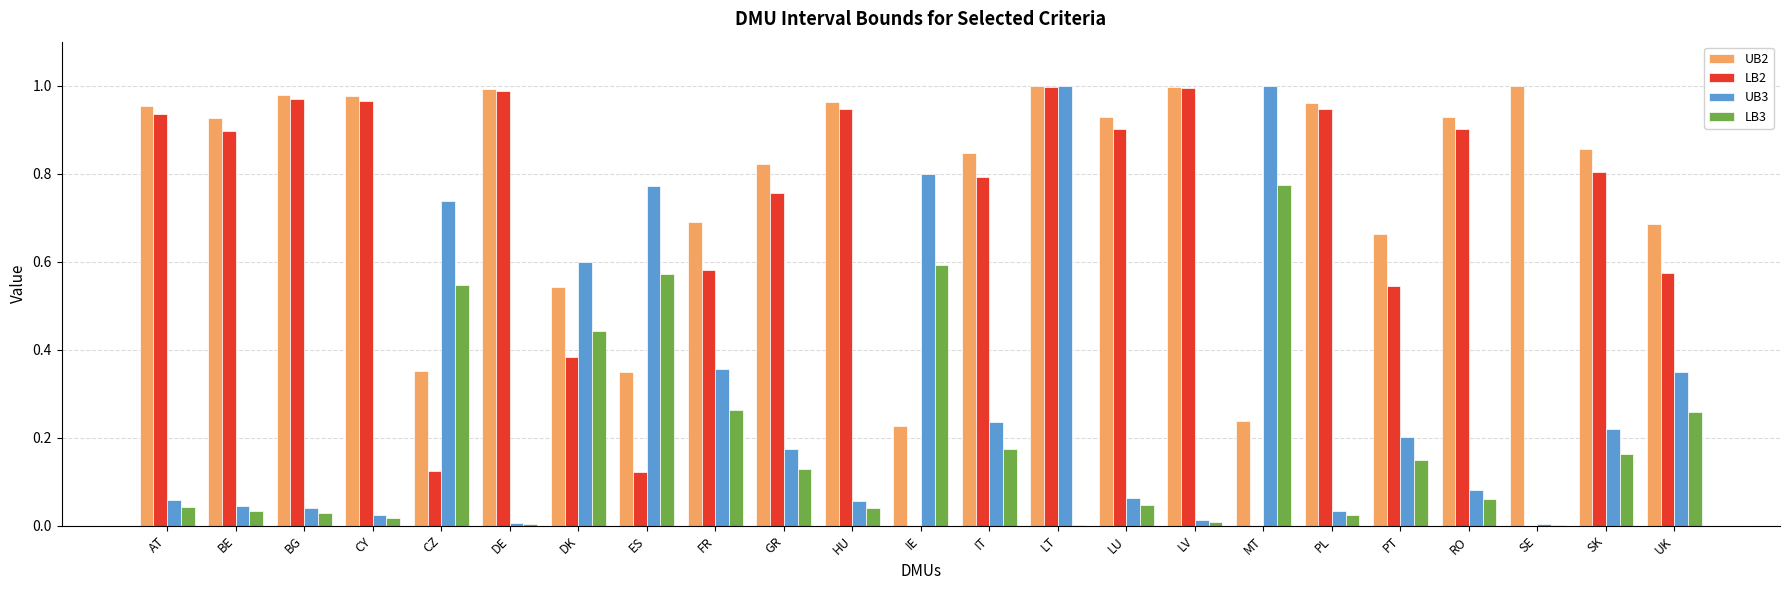

The UB3 series shows 1.3 at CZ. True or false?

False